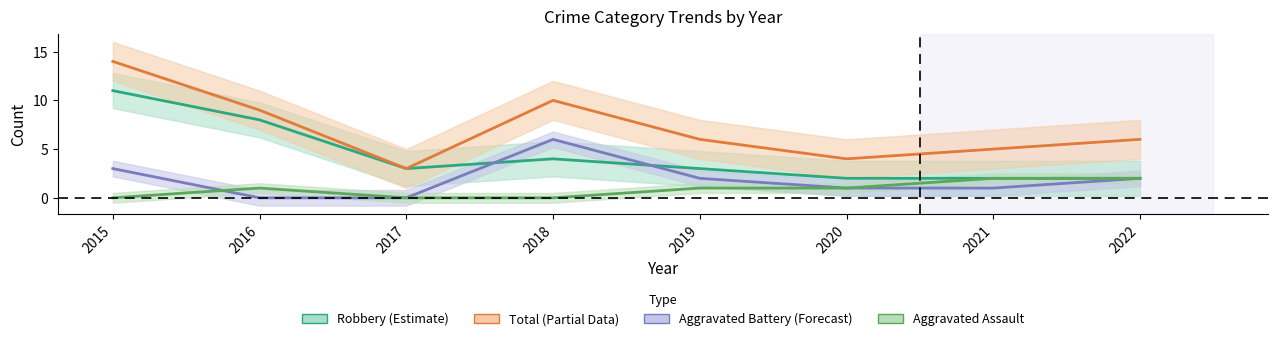

Which series has the largest total across all categories?

Total